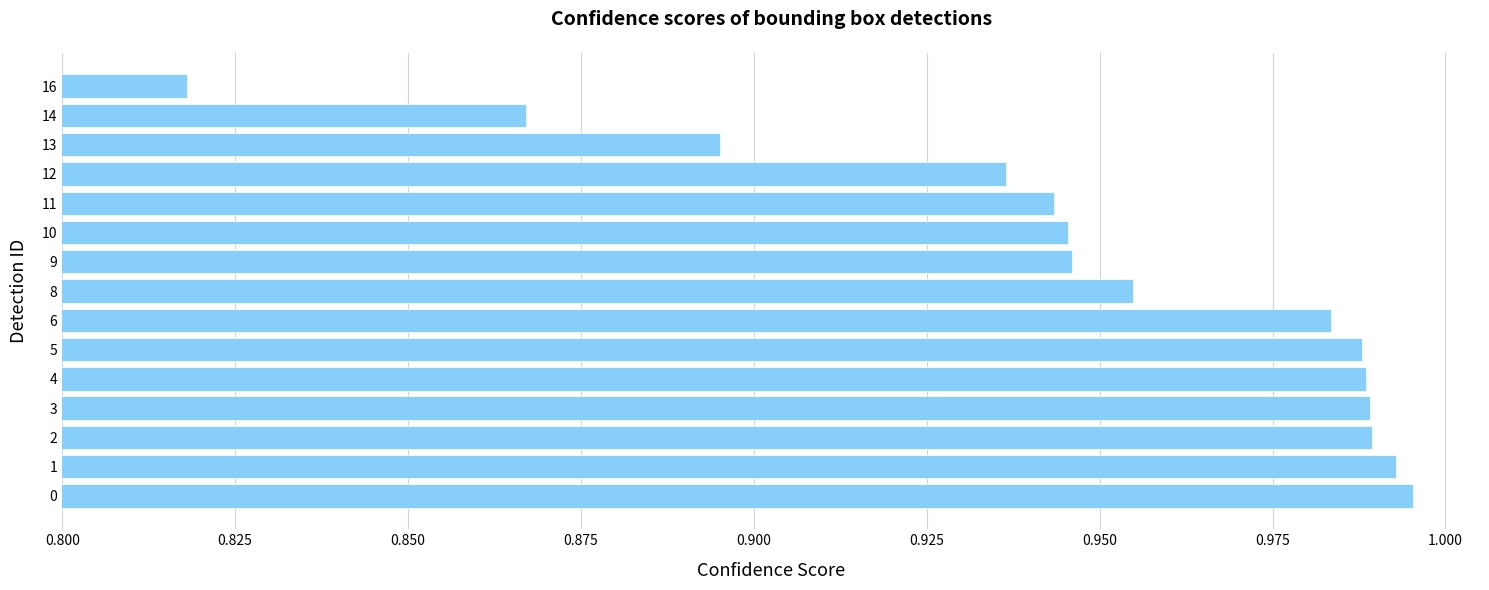

Where is the data nearest to the value 0?

16